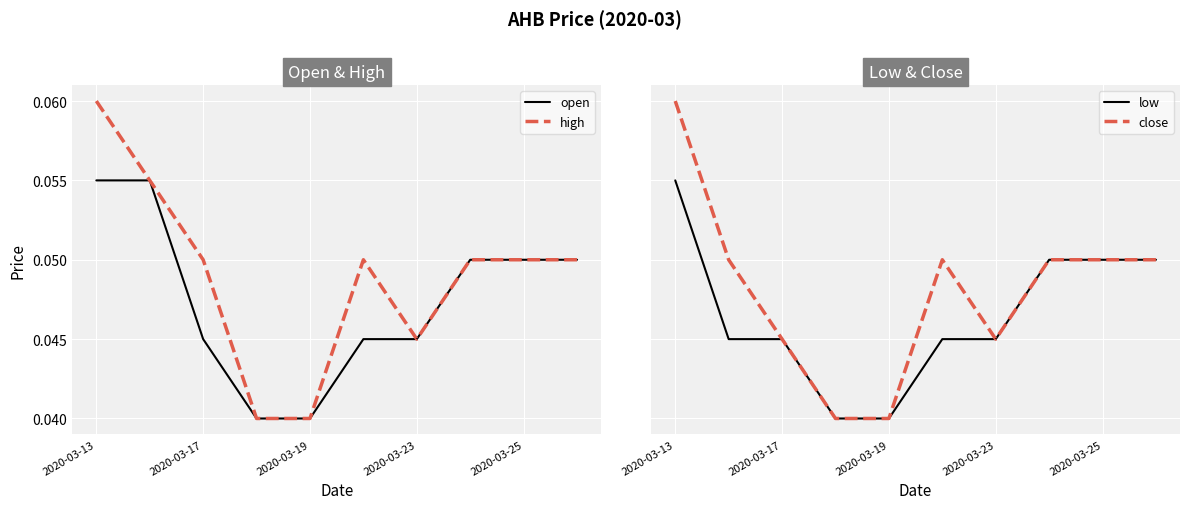

True or false: high and open cross at least once.

False